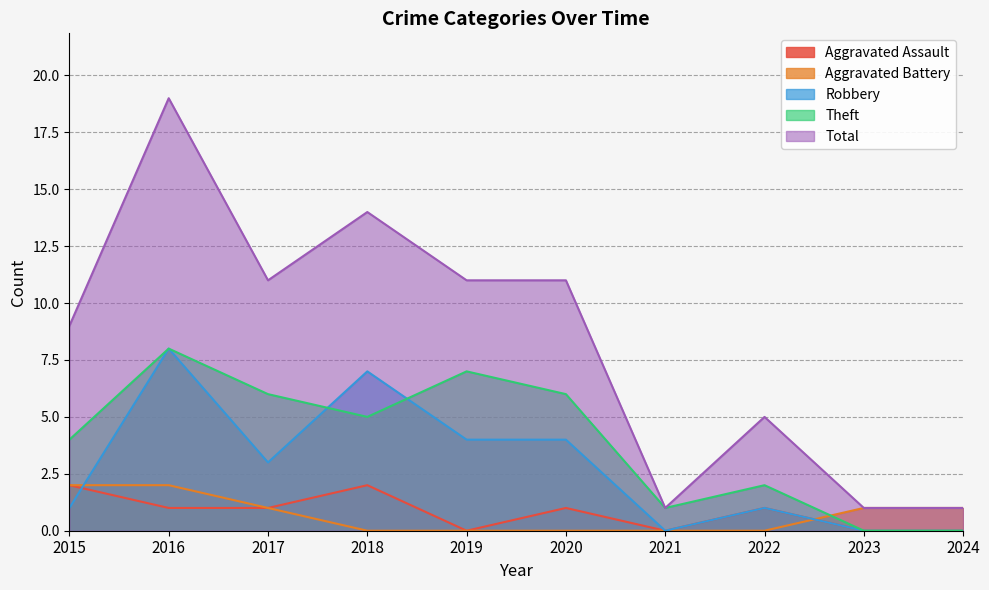

True or false: Theft has a value of 7 at 2015.

False